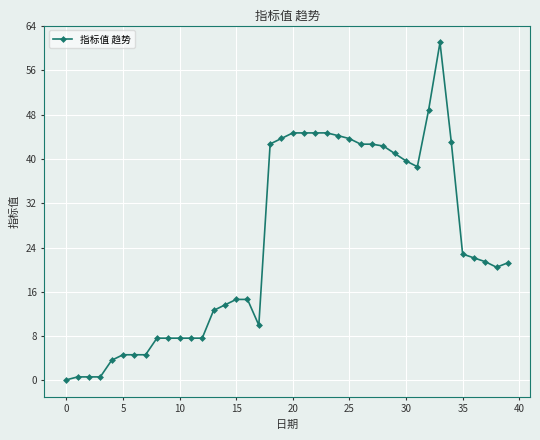

What is the greatest value displayed?

61.1